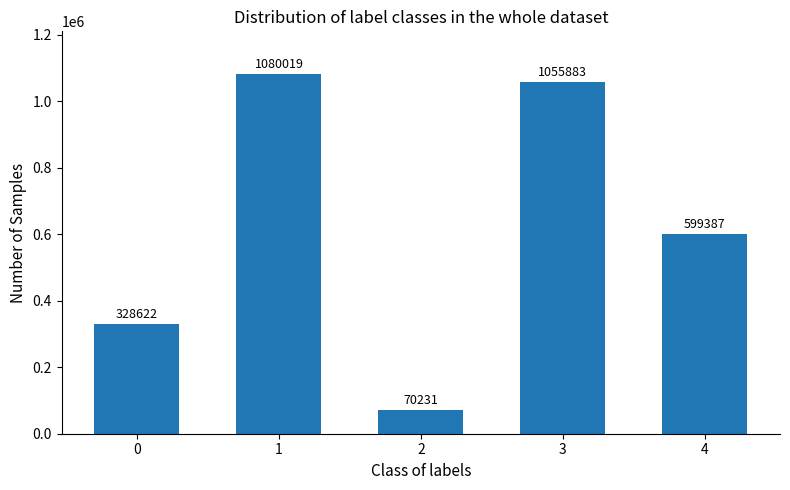

Reading left to right, list all the values displayed in this chart.

0=328622	1=1080019	2=70231	3=1055883	4=599387